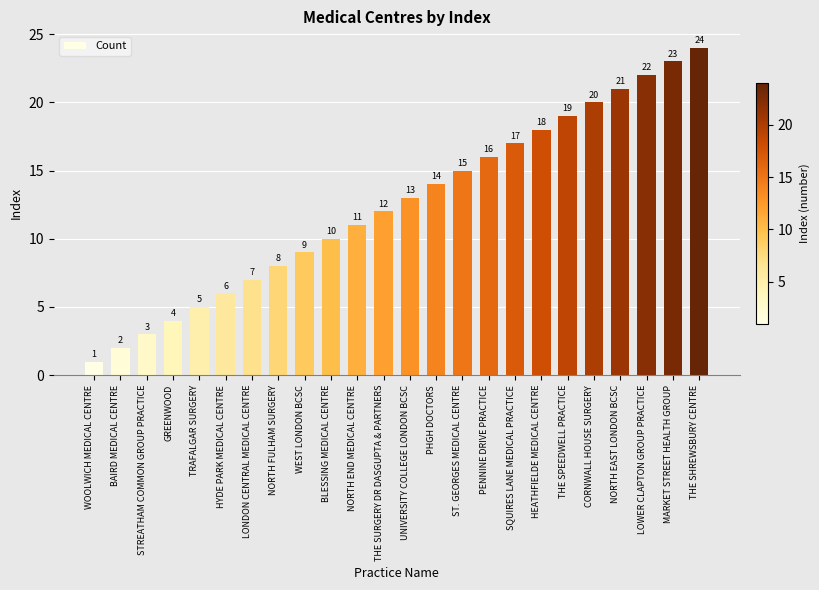

What is the approximate value at LONDON CENTRAL MEDICAL CENTRE, to the nearest 10?

10